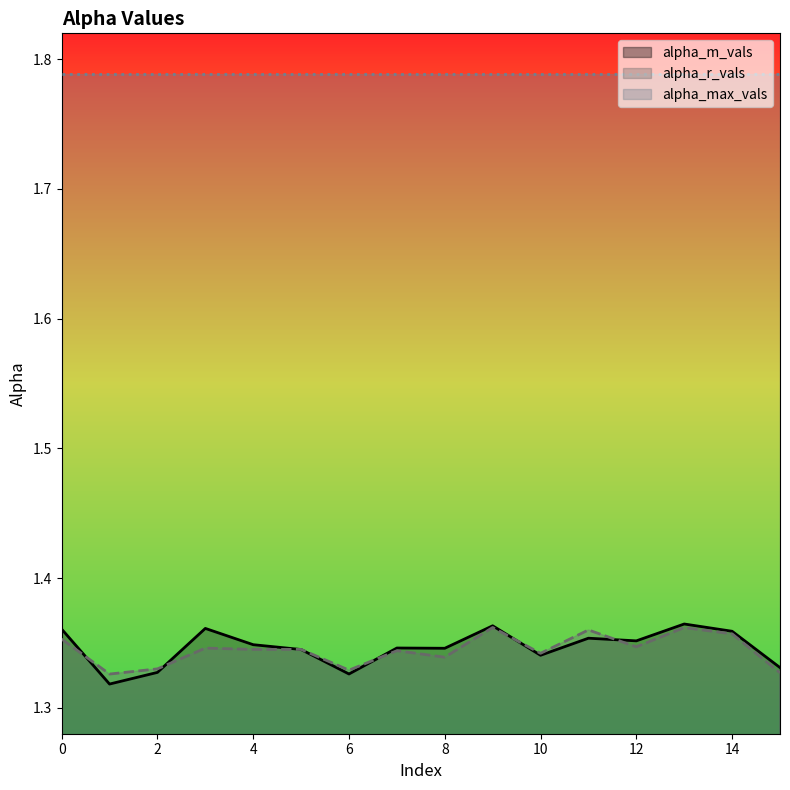

What is the value of the alpha_r_vals point at the 16th from the left?

1.3